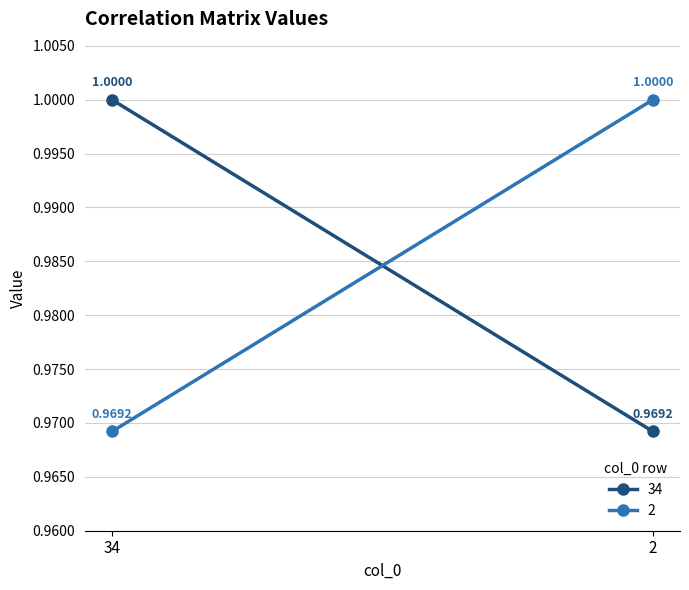

Between 34 and 2, which series saw the biggest shift?

34